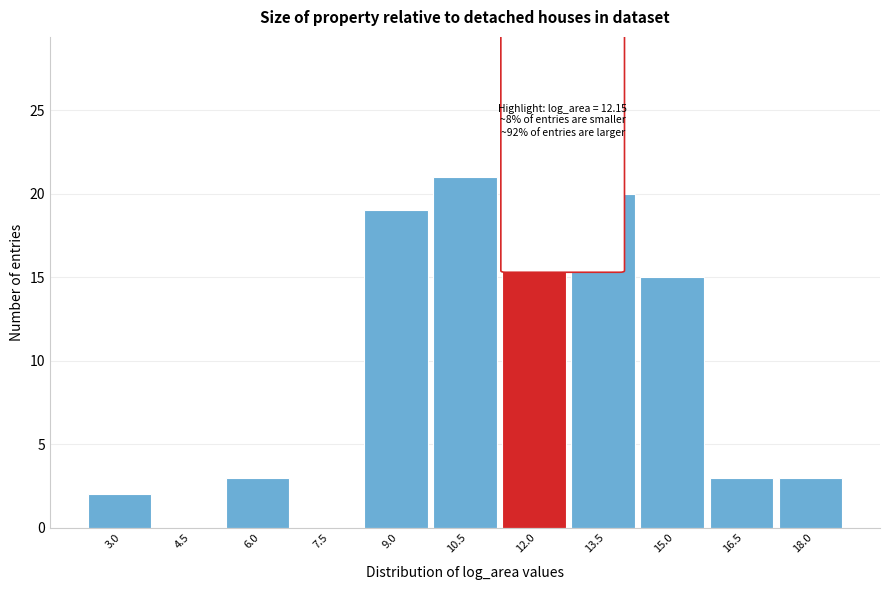

Reading right to left, list all the values displayed in this chart.

18.0=3	16.5=3	15.0=15	13.5=20	12.0=28	10.5=21	9.0=19	7.5=0	6.0=3	4.5=0	3.0=2